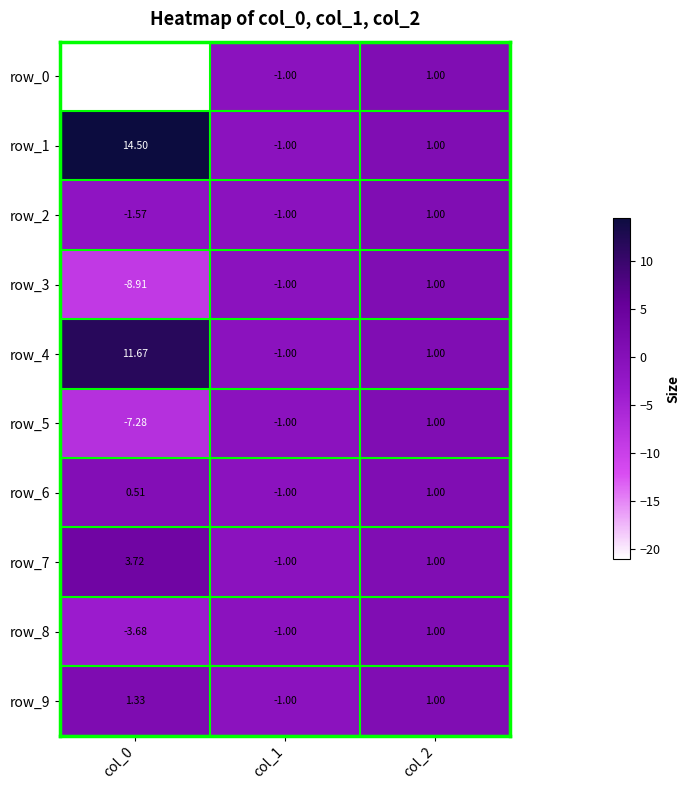

Is the value of row_8 at col_2 greater than the value of row_2 at col_2?

No